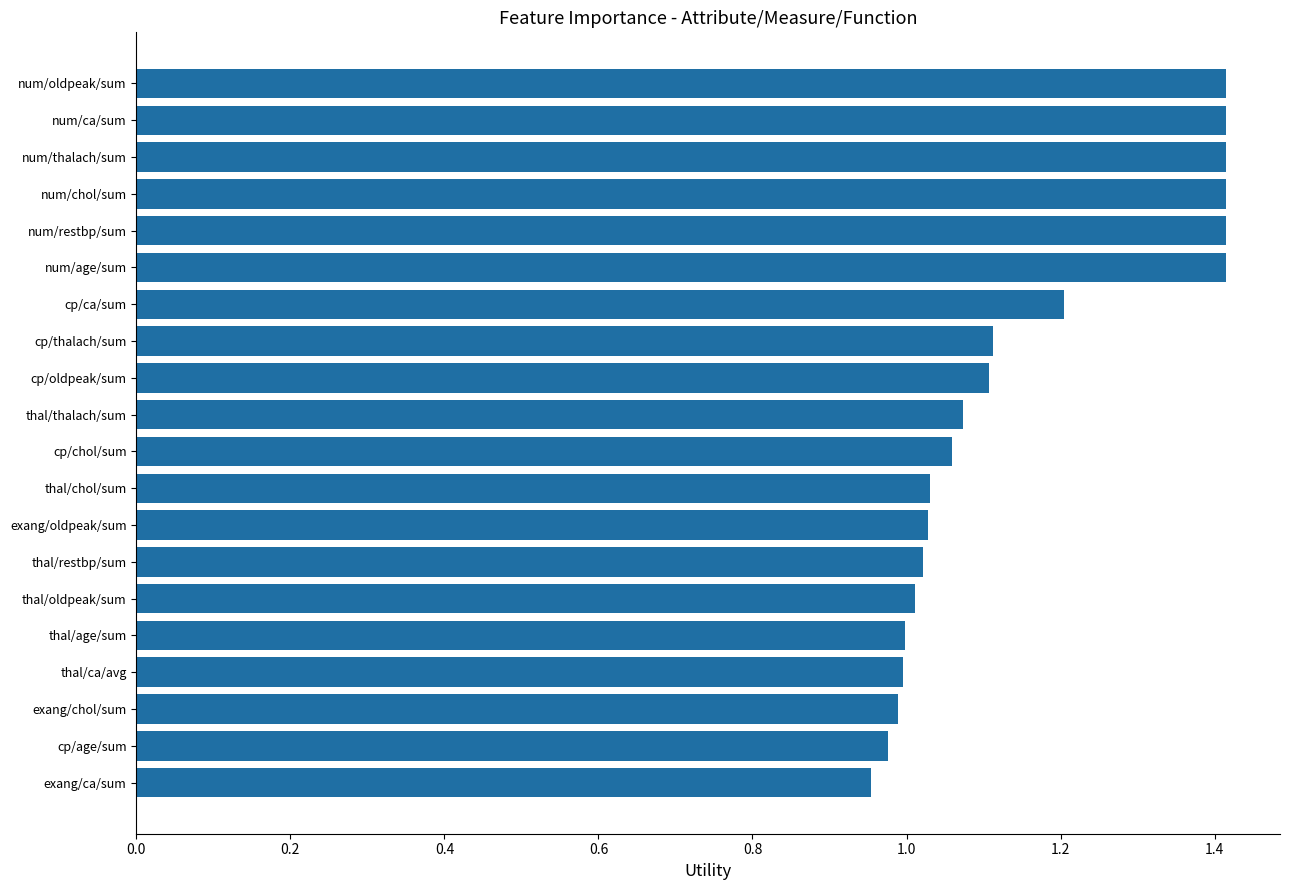

Approximately how many times larger is the value at cp/oldpeak/sum compared to num/oldpeak/sum?

0.8